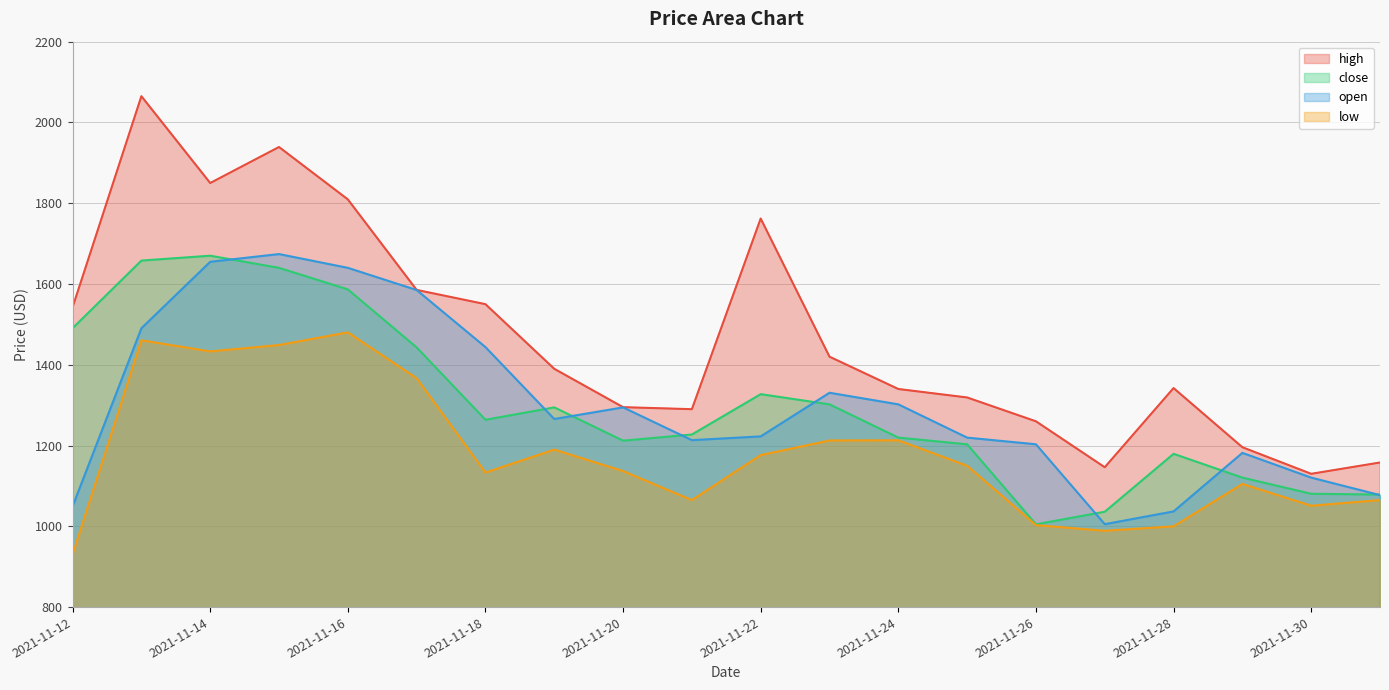

Reading right to left, what are all the values shown in this chart?

high: 1158.0	1130.0	1195.8	1342.3	1146.2	1260.0	1319.0	1340.0	1420.0	1762.1	1290.0	1295.0	1390.0	1550.0	1585.4	1809.5	1939.2	1850.0	2065.0	1542.2
close: 1078.6	1080.6	1120.6	1179.5	1036.2	1005.0	1203.1	1219.7	1302.0	1327.3	1227.3	1212.1	1294.5	1263.8	1443.0	1586.7	1640.0	1670.0	1658.0	1490.6
open: 1077.3	1120.6	1181.9	1036.9	1005.3	1203.1	1219.6	1302.0	1330.7	1222.7	1213.4	1294.5	1265.8	1443.8	1585.1	1640.0	1674.1	1655.0	1490.4	1049.3
low: 1065.0	1051.0	1105.0	1000.0	989.0	1003.0	1150.0	1213.0	1212.6	1176.4	1064.9	1136.8	1190.0	1133.2	1366.7	1480.3	1448.9	1433.1	1460.6	930.4